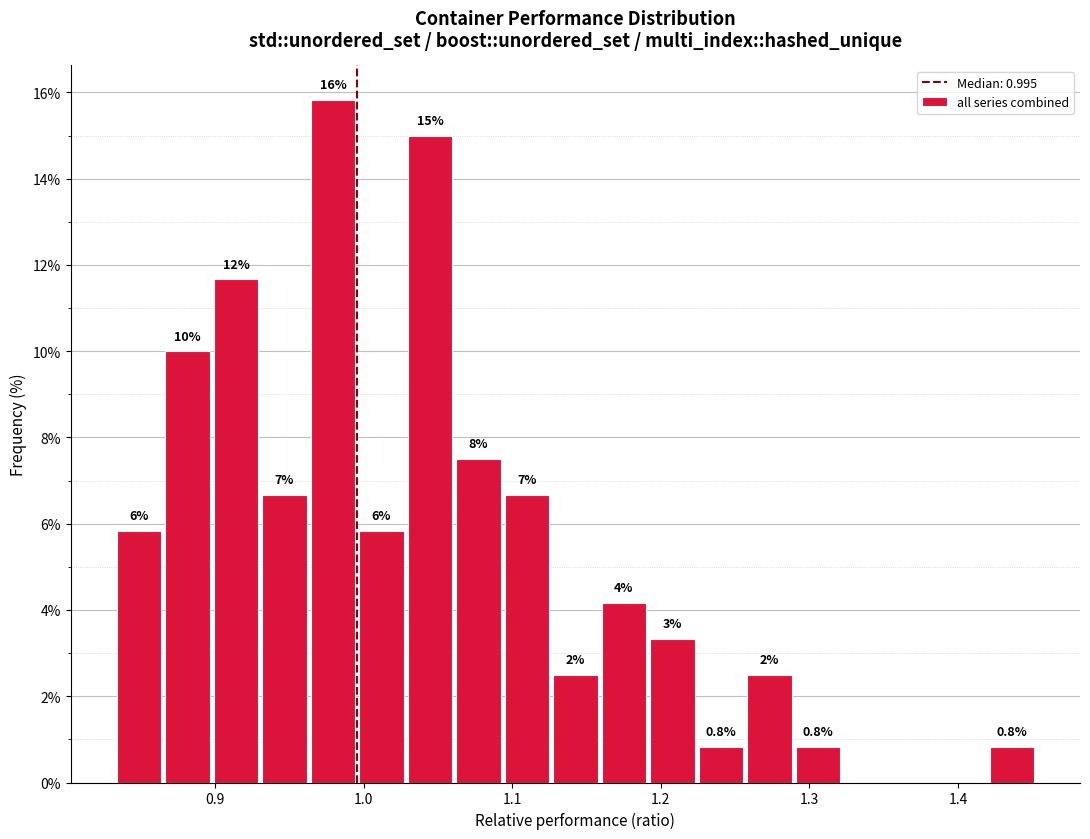

Read against the x-axis, roughly where is the centre of the tallest bar?

0.98